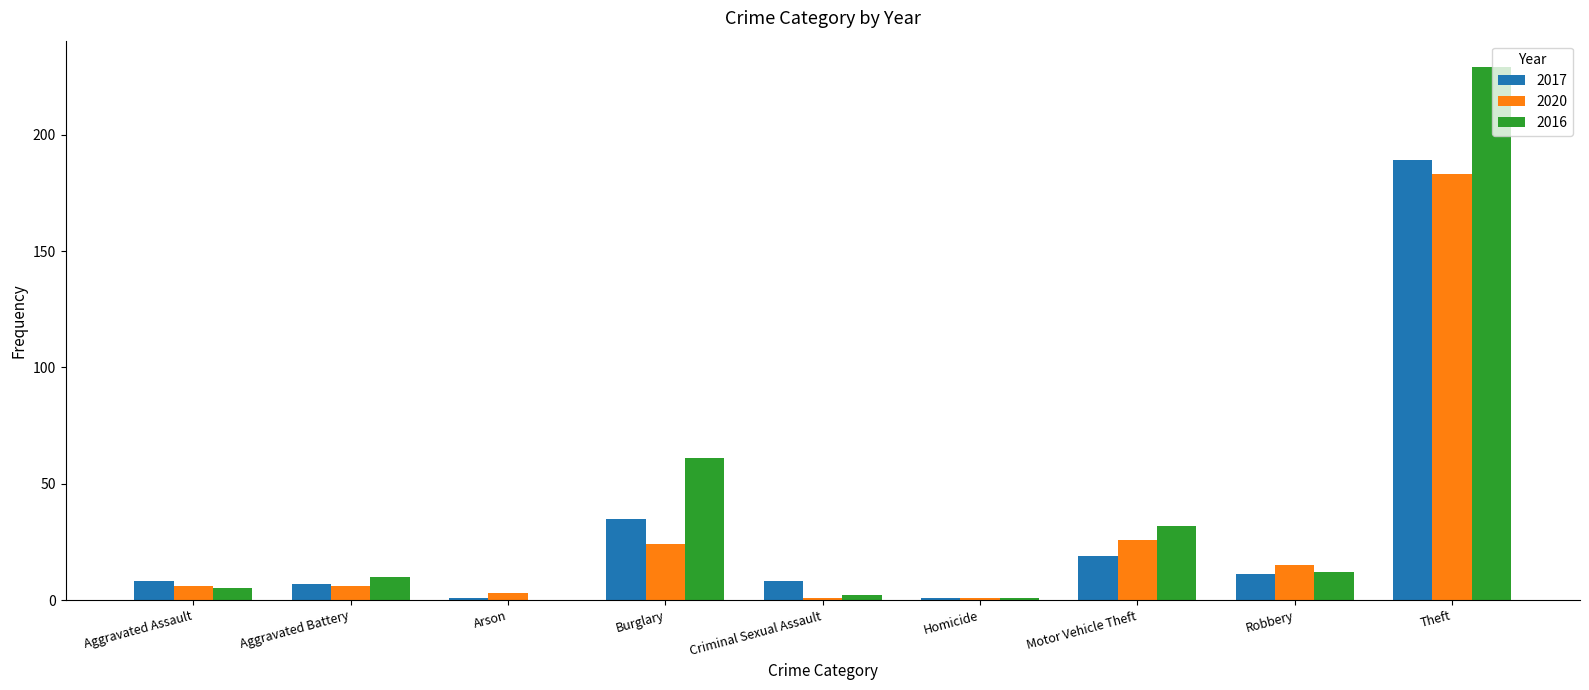

Reading left to right, list all the values displayed in this chart.

2017: 8	7	1	35	8	1	19	11	189
2020: 6	6	3	24	1	1	26	15	183
2016: 5	10	0	61	2	1	32	12	229